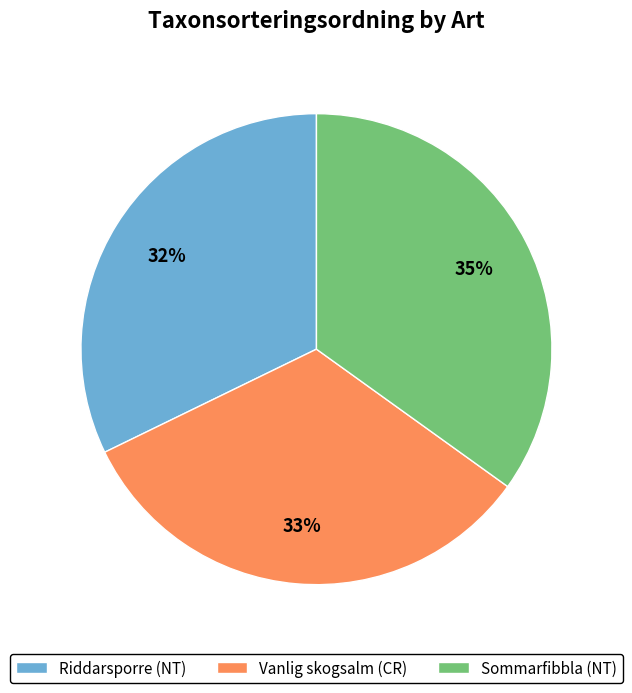

How many slices are in this pie chart?

3